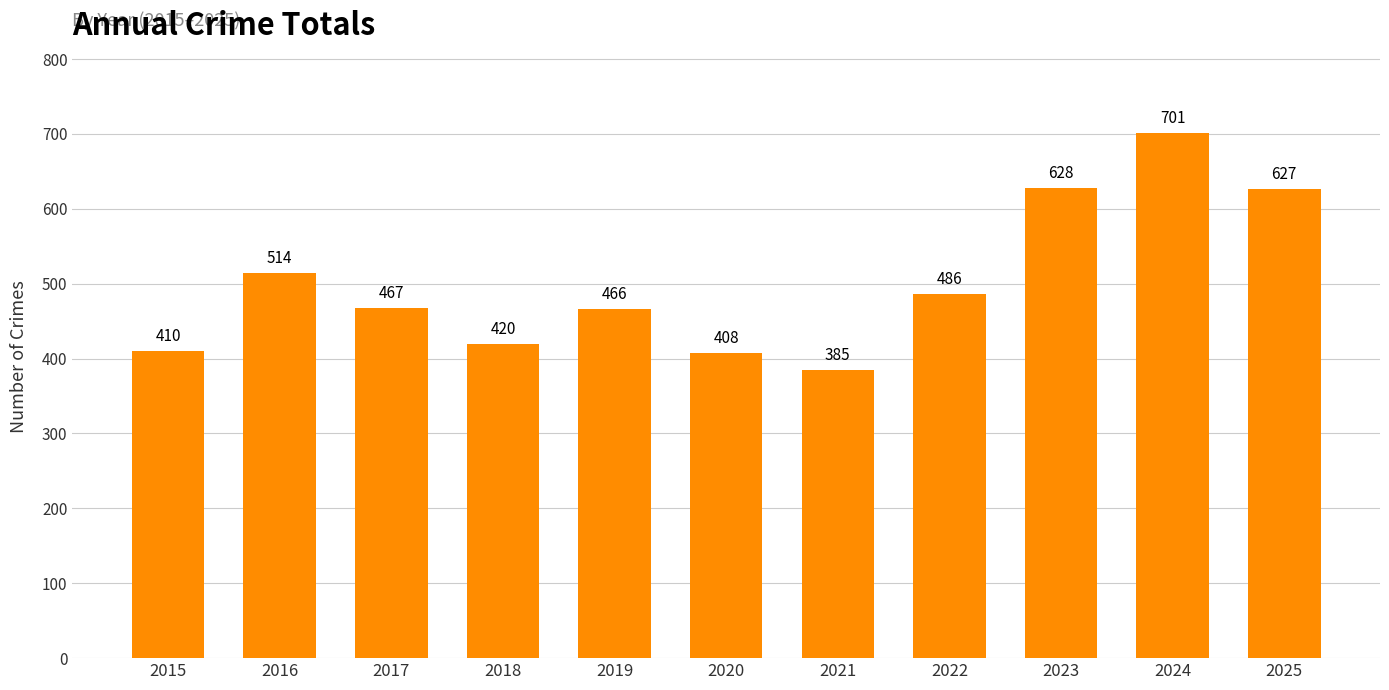

What is the minimum value shown in the chart?

385